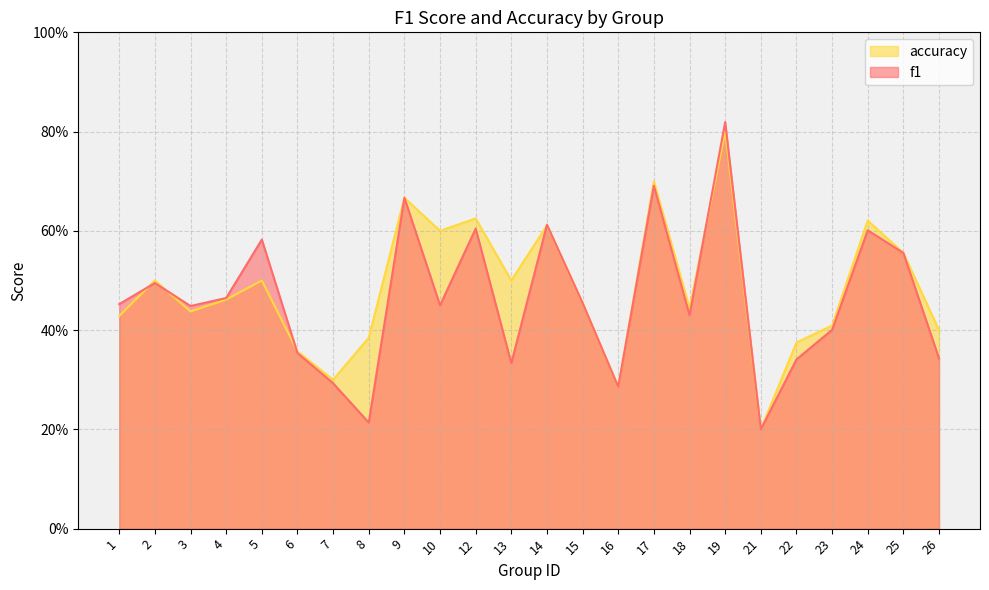

At which label is f1 closest to 0?

21